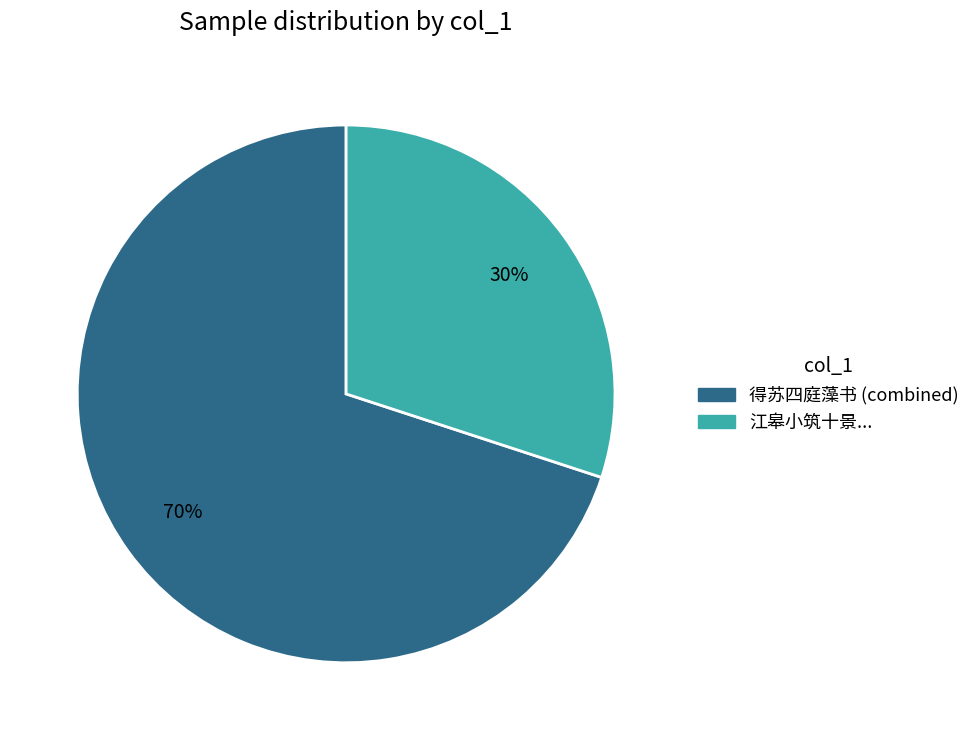

Is there a majority slice in this chart?

Yes